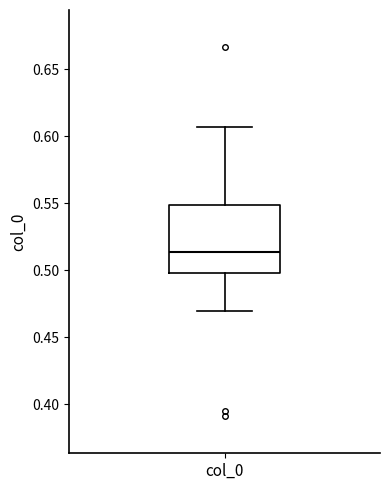

Transcribe this box plot: give where the median line is, the range the box spans, and where the two whiskers end, as read against the y-axis. The values are not printed on the chart, so give them approximately, as read against the axis.

median 0.515, box 0.500 to 0.550, whiskers 0.470 to 0.605